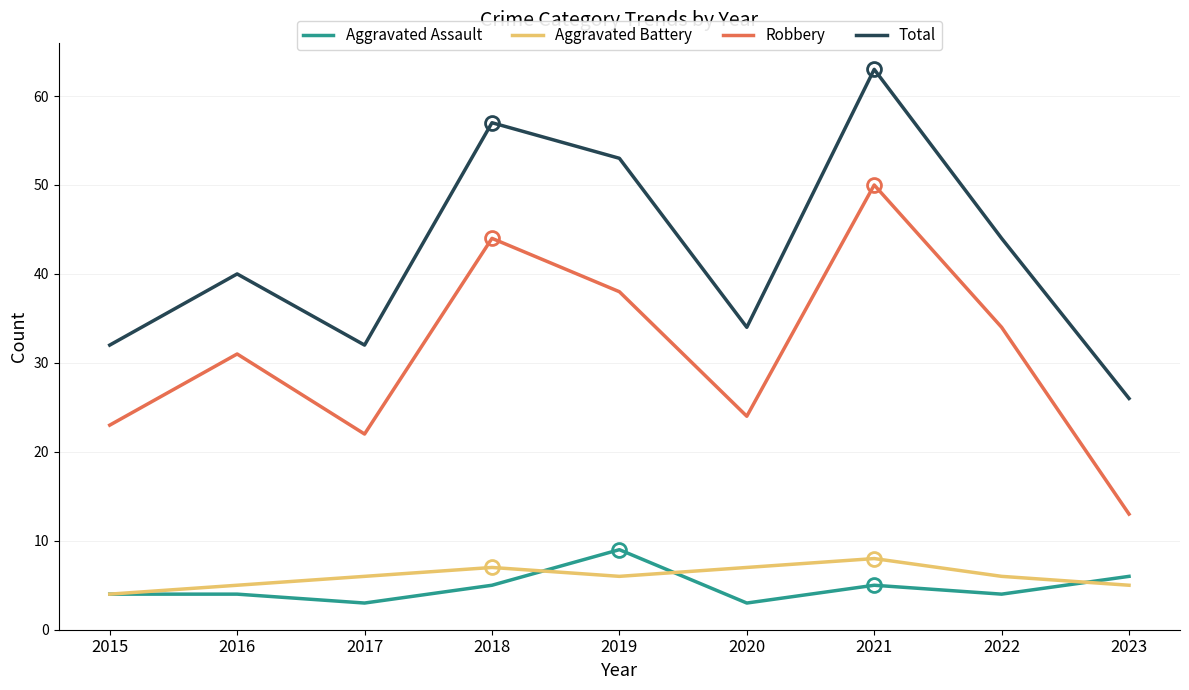

Reading left to right, list all the values displayed in this chart.

Aggravated Assault: 2015=4	2016=4	2017=3	2018=5	2019=9	2020=3	2021=5	2022=4	2023=6
Aggravated Battery: 2015=4	2016=5	2017=6	2018=7	2019=6	2020=7	2021=8	2022=6	2023=5
Robbery: 2015=23	2016=31	2017=22	2018=44	2019=38	2020=24	2021=50	2022=34	2023=13
Total: 2015=32	2016=40	2017=32	2018=57	2019=53	2020=34	2021=63	2022=44	2023=26